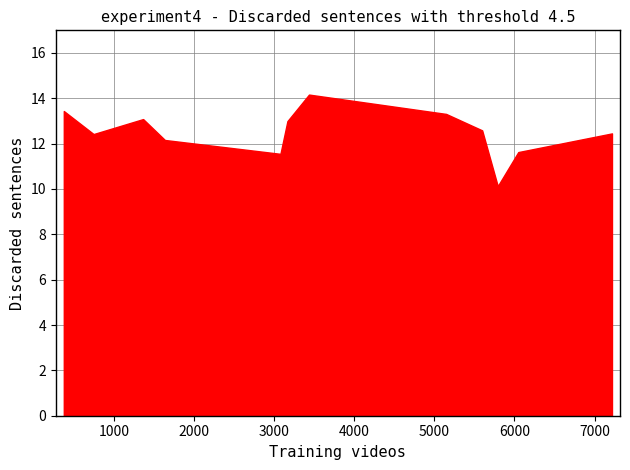

What is the difference between the maximum and minimum values?

4.0